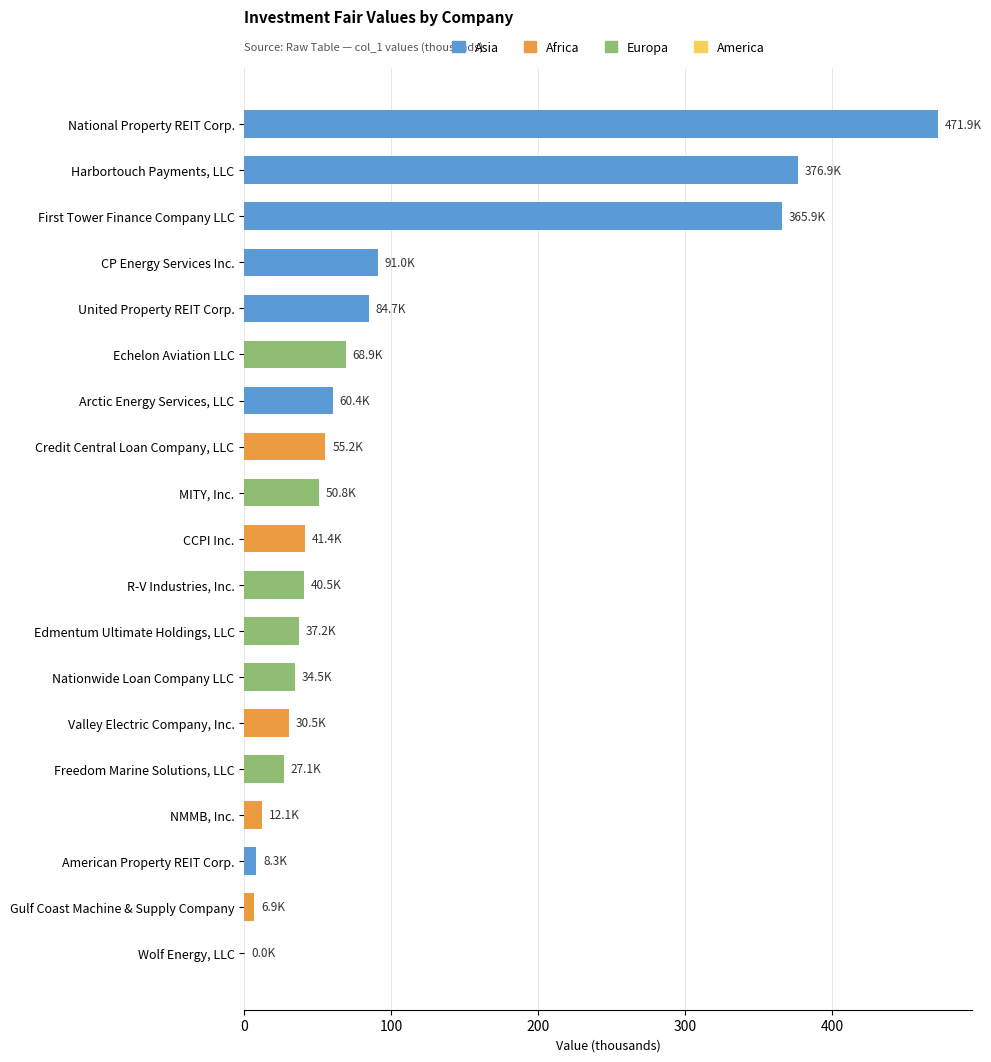

What is the maximum value shown in the chart?

471.9